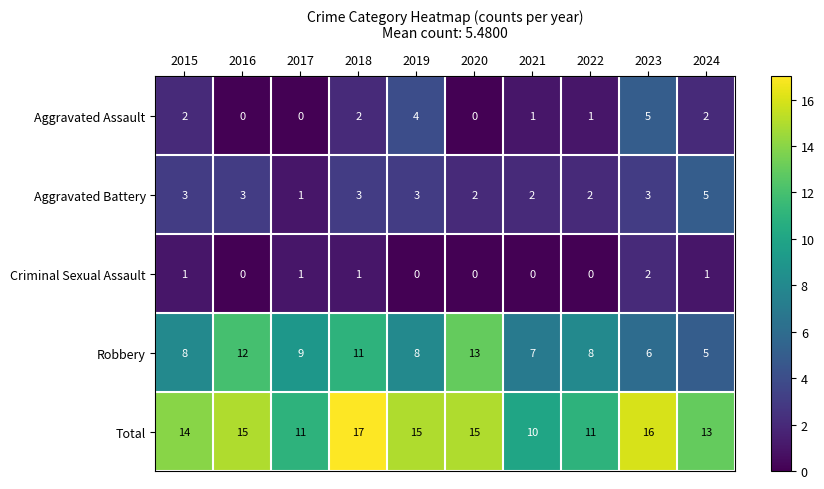

Rank the series at 2022 from lowest to highest value.

Criminal Sexual Assault, Aggravated Assault, Aggravated Battery, Robbery, Total